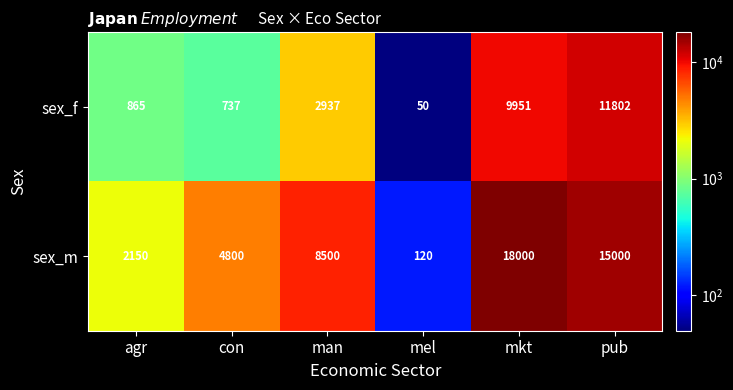

Reading left to right, transcribe all the data shown in this chart.

sex_f: agr=865	con=737	man=2937	mel=50	mkt=9951	pub=11802
sex_m: agr=2150	con=4800	man=8500	mel=120	mkt=18000	pub=15000